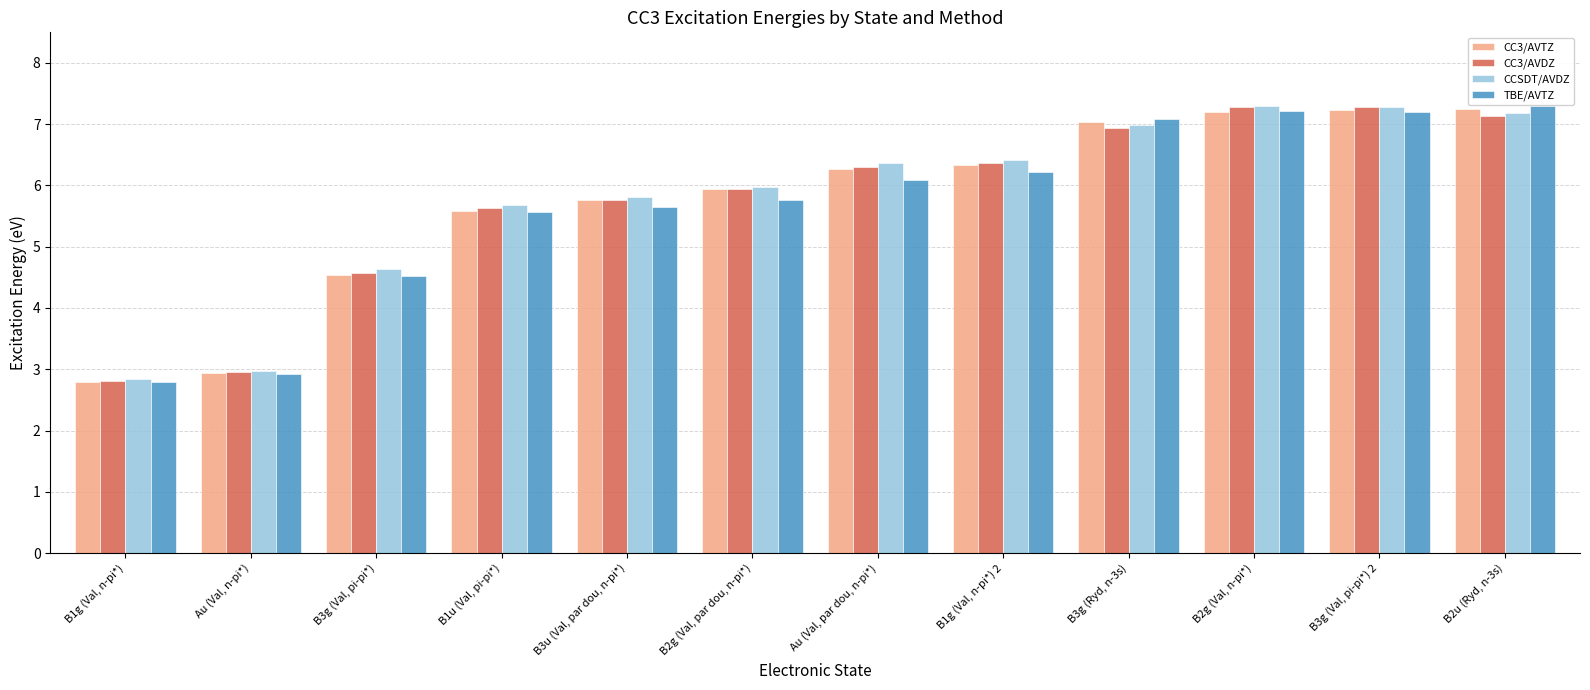

How many groups of bars are there?

12